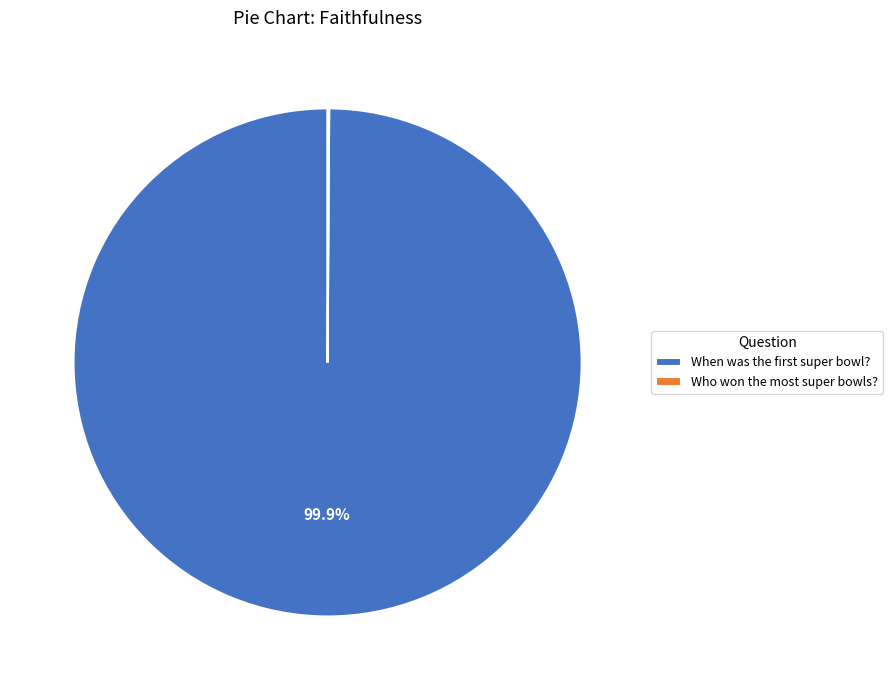

To the nearest percent, what is the average slice percentage?

50%